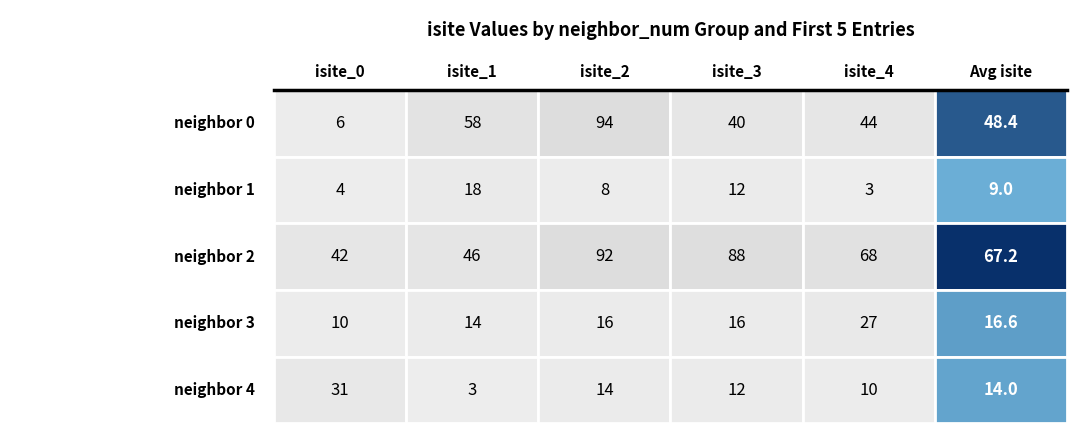

What is the sum of the 0 values at 2 and 3?

134.0